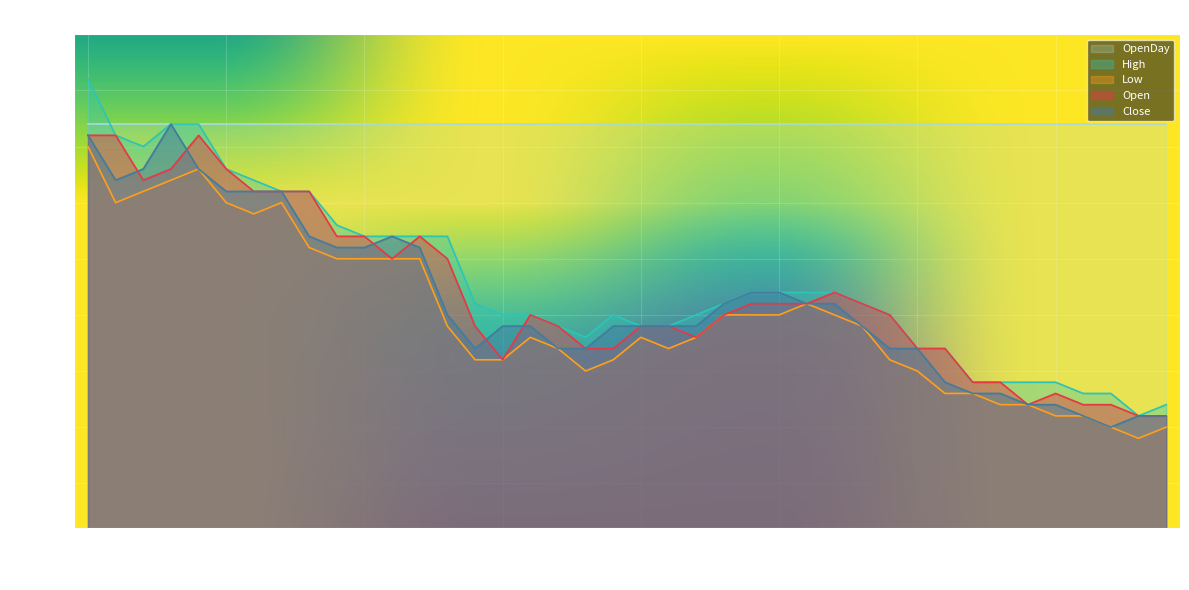

Where is Open nearest to the value 25?

12:25